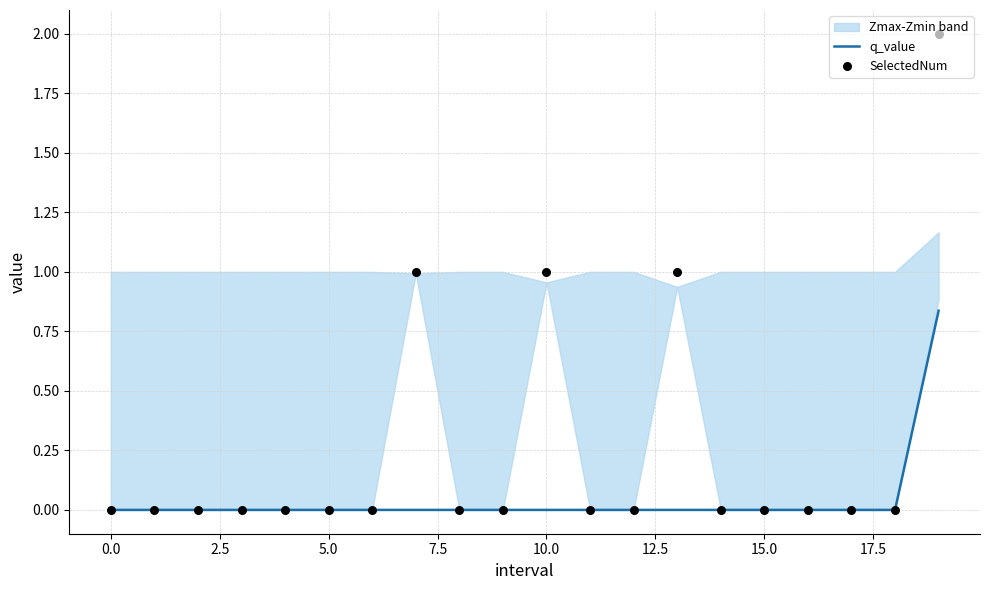

Which series reaches the minimum Y coordinate?

q_value